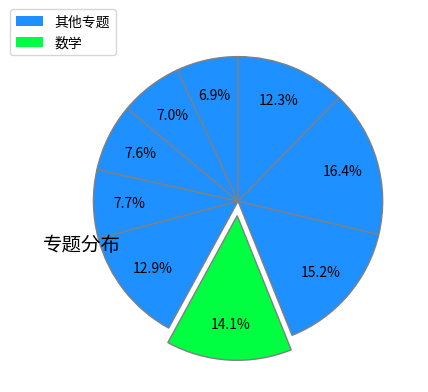

Count the number of slices in the pie.

9